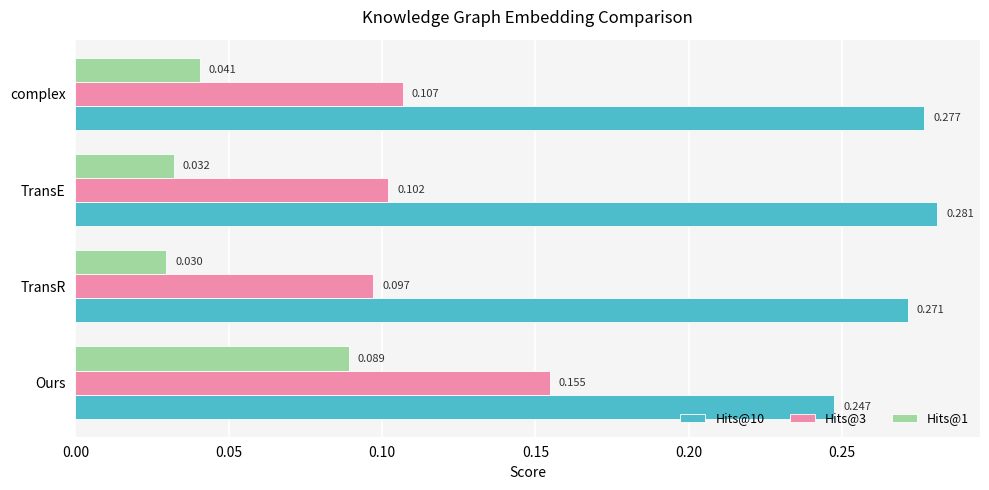

How many categories are shown in the chart?

4